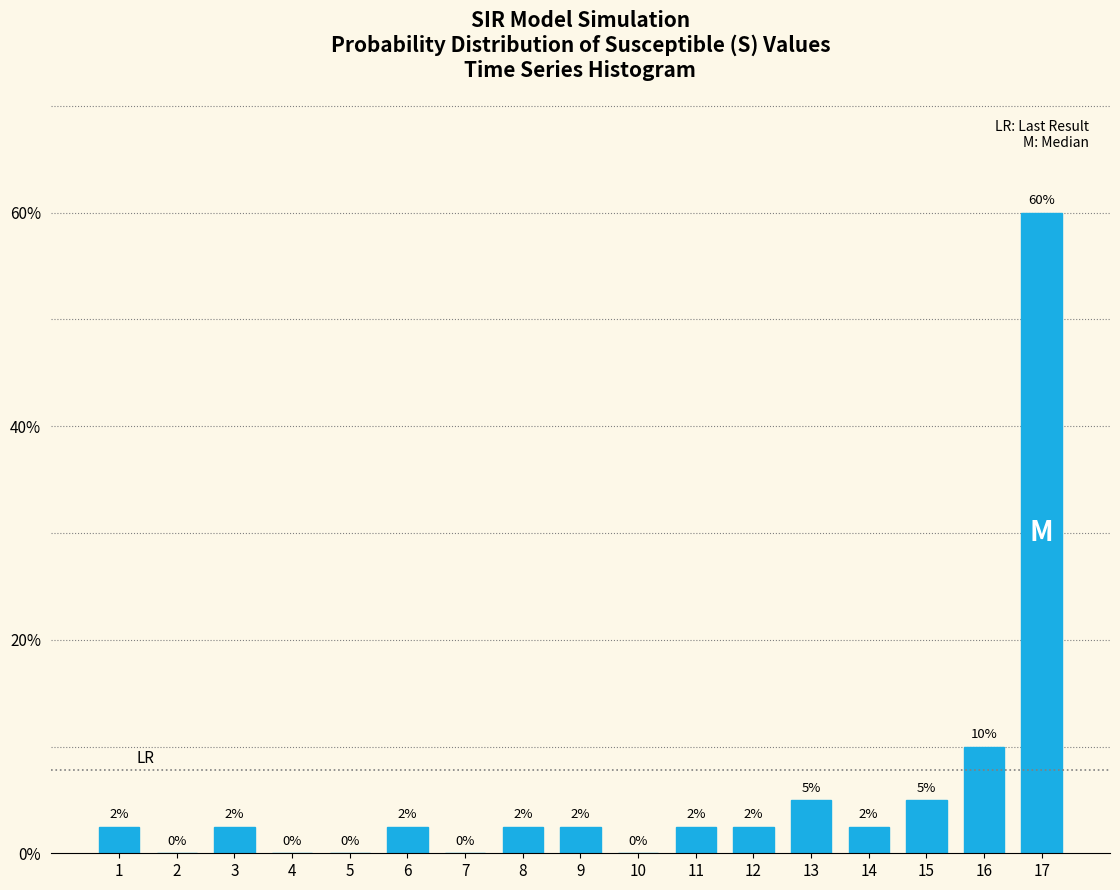

At which label is the value closest to 30?

16